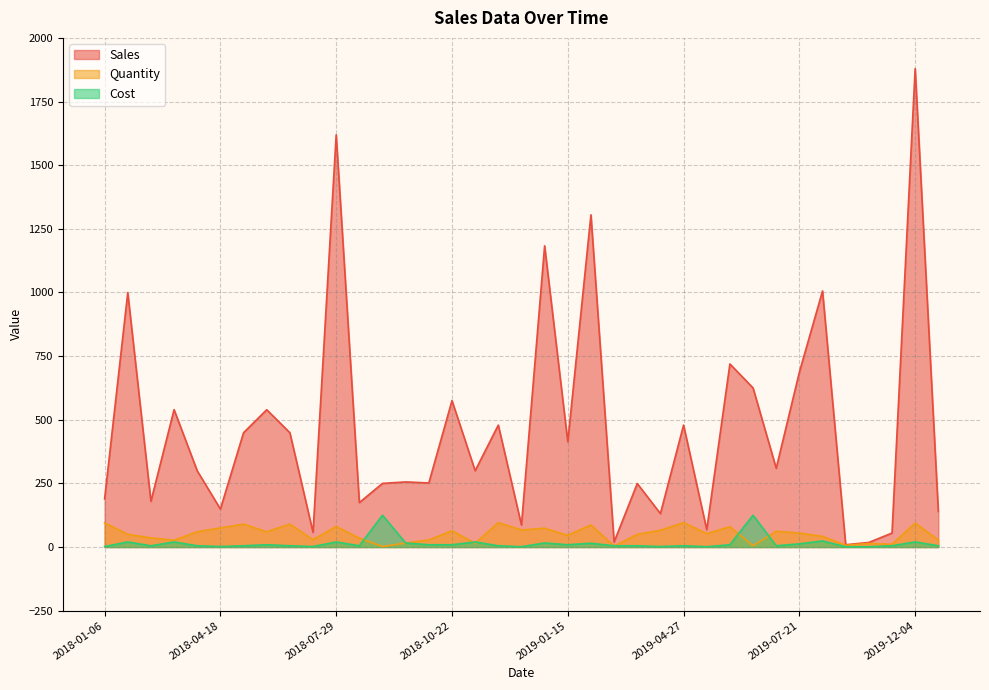

Reading left to right, transcribe all the data shown in this chart.

Sales: 189.1	999.5	179.6	539.7	299.4	149.2	449.1	539.4	449.1	57.7	1619.2	174.7	250.0	255.8	251.7	575.4	299.9	479.0	86.4	1183.3	413.5	1305.0	20.0	249.5	131.3	479.0	68.4	719.2	625.0	309.4	687.0	1005.9	9.0	18.1	54.9	1879.1	139.7
Quantity: 95.0	50.0	36.0	27.0	60.0	75.0	90.0	60.0	90.0	29.0	81.0	35.0	2.0	16.0	28.0	64.0	15.0	96.0	67.0	74.0	46.0	87.0	4.0	50.0	66.0	96.0	53.0	80.0	5.0	62.0	55.0	42.0	7.0	14.0	11.0	94.0	28.0
Cost: 2.0	20.0	5.0	20.0	5.0	2.0	5.0	9.0	5.0	2.0	20.0	5.0	125.0	16.0	9.0	9.0	20.0	5.0	1.3	16.0	9.0	15.0	5.0	5.0	2.0	5.0	1.3	9.0	125.0	5.0	12.5	23.9	1.3	1.3	5.0	20.0	5.0